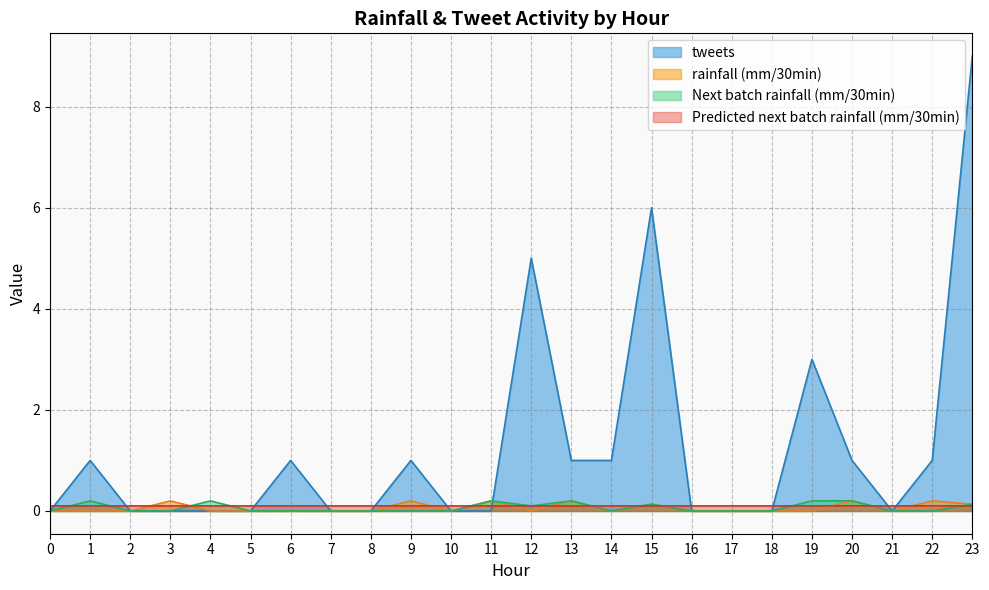

Does the chart have visible grid lines?

Yes